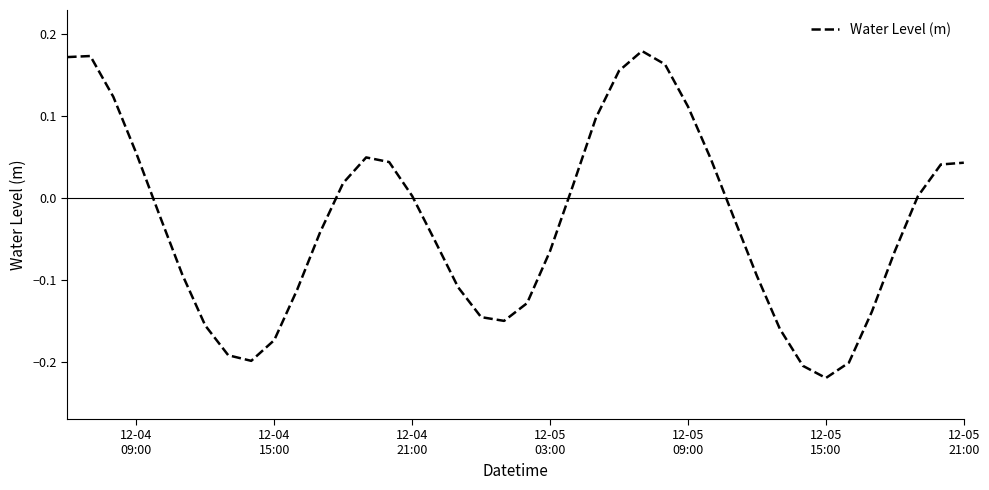

What is the difference between the maximum and minimum values?

0.4